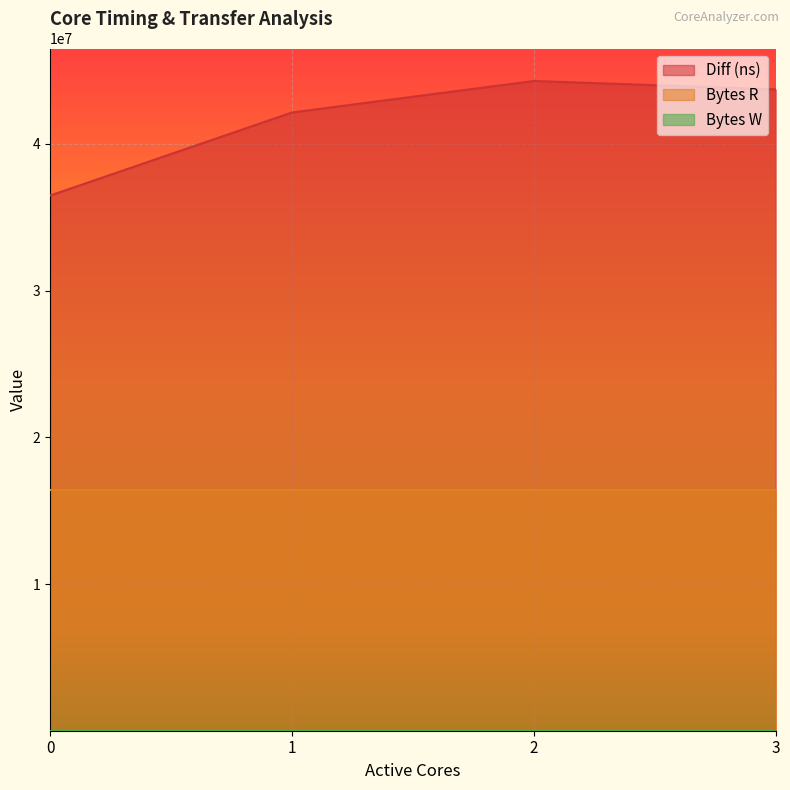

What is the difference between the Diff (ns) values at 1 and 3?

1574448